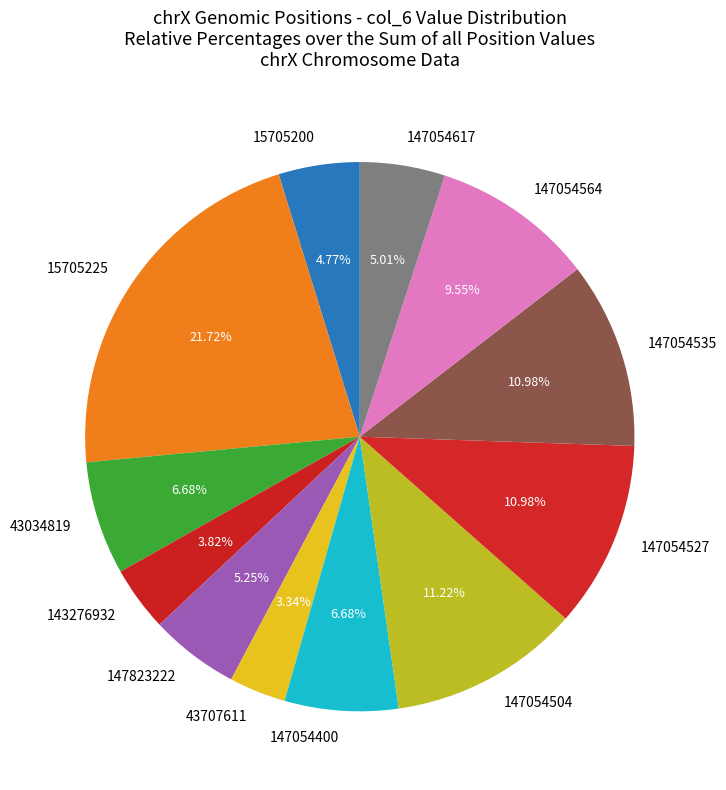

To the nearest percent, what is the difference between the largest and smallest slice percentages?

18%